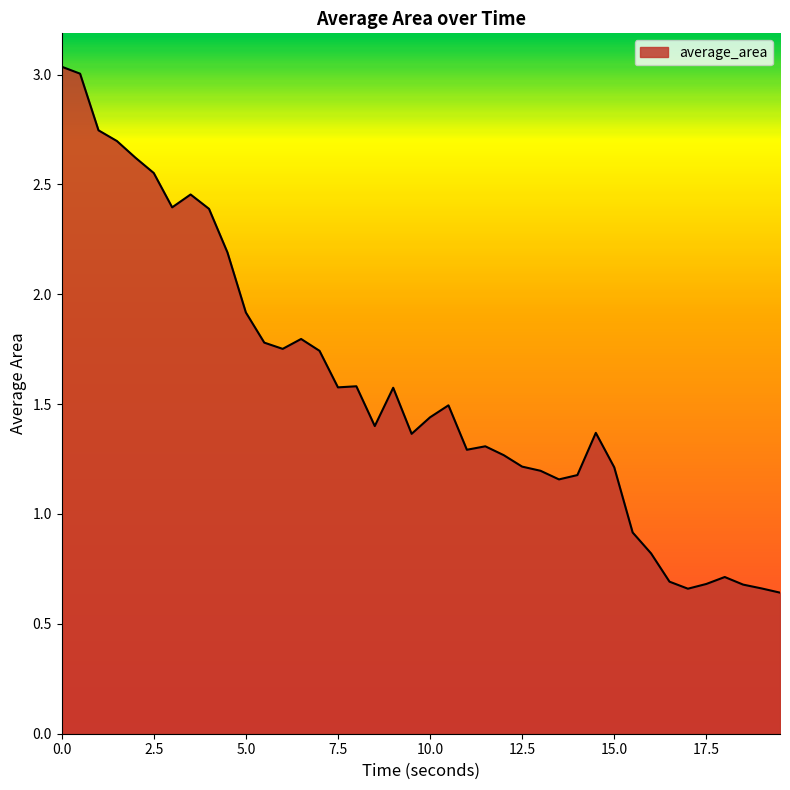

What is the difference between the maximum and minimum values?

2.4